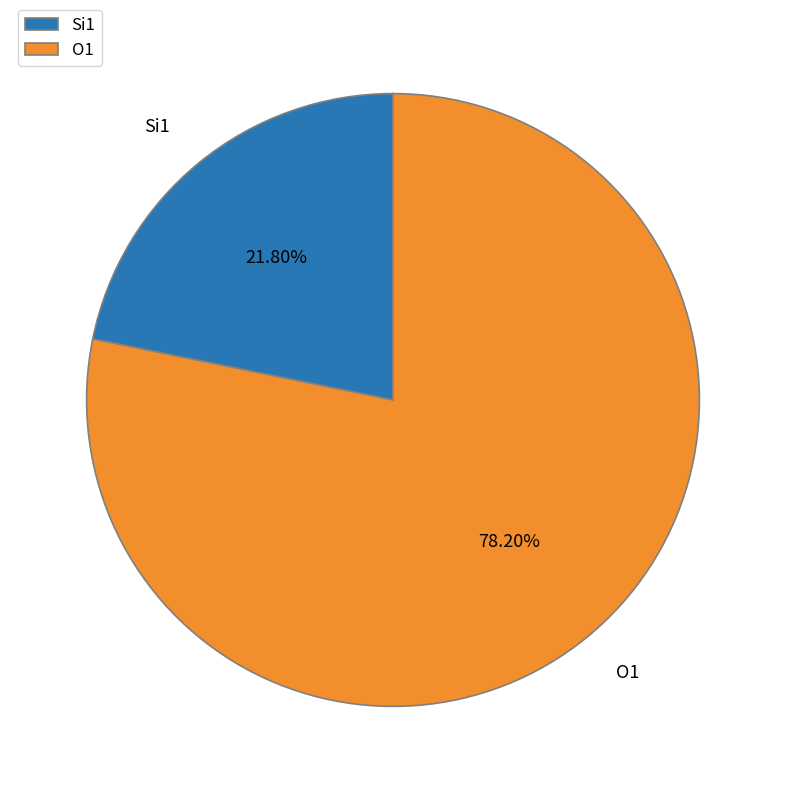

Which category accounts for the majority?

O1